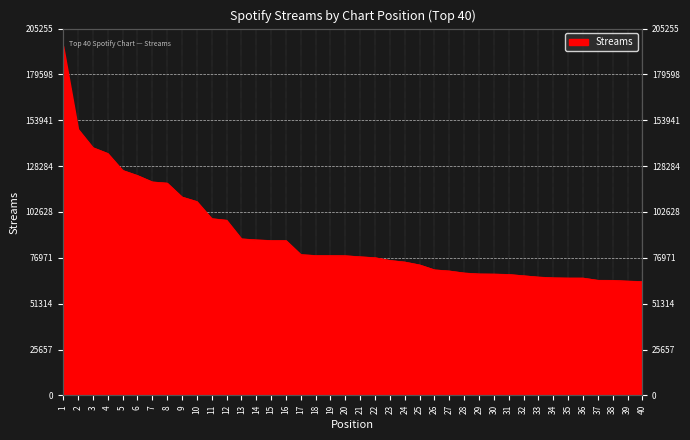

Approximately how many times larger is the value at 25 compared to 12?

0.7